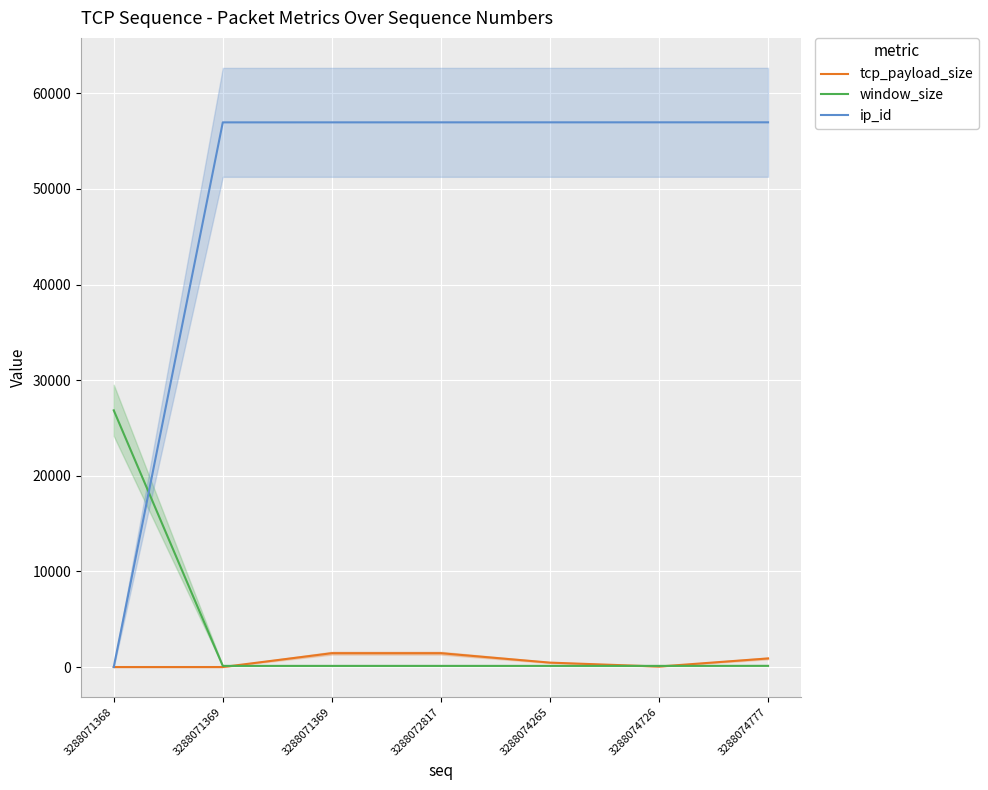

Reading left to right, extract all data points from this chart.

tcp_payload_size: 0	0	1448	1448	461	51	898
window_size: 26847	119	119	119	119	119	125
ip_id: 0	56966	56967	56968	56969	56970	56971